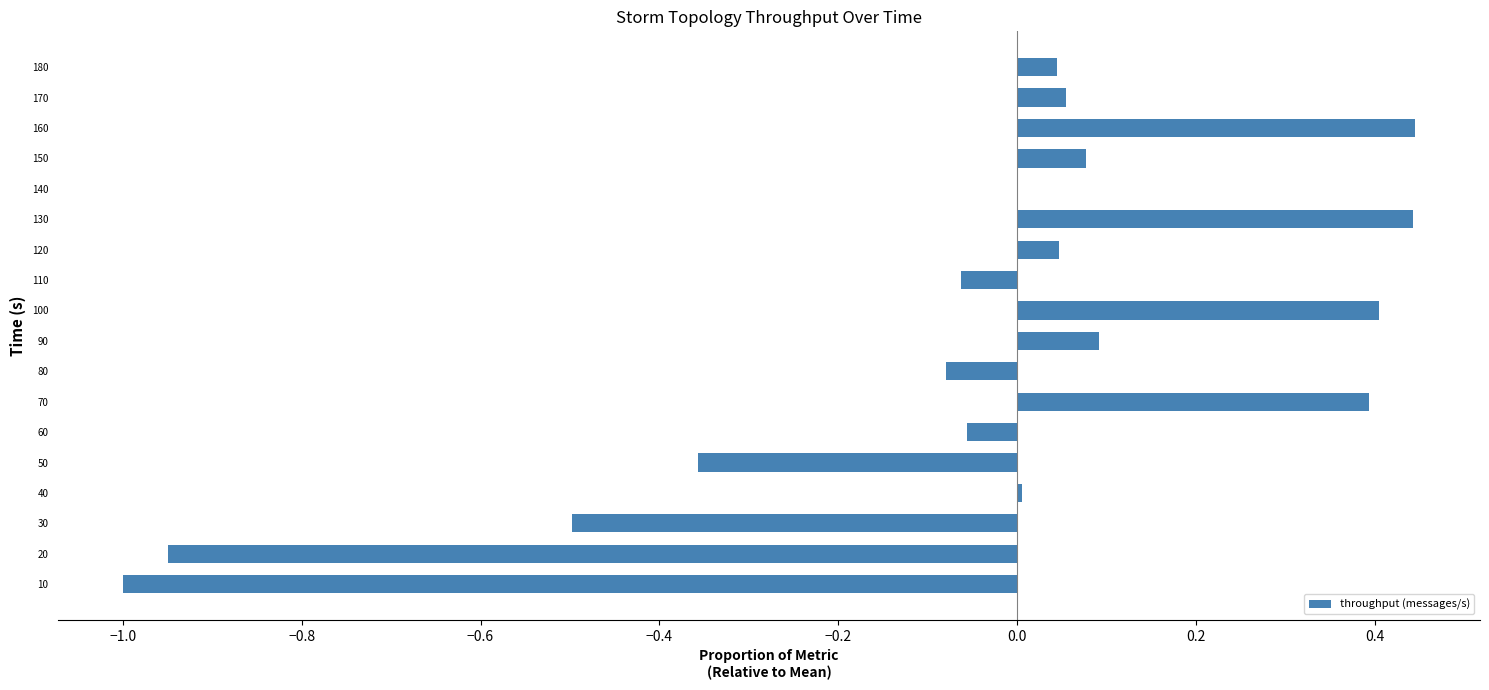

The chart shows a value of 0.2 at 160. True or false?

False